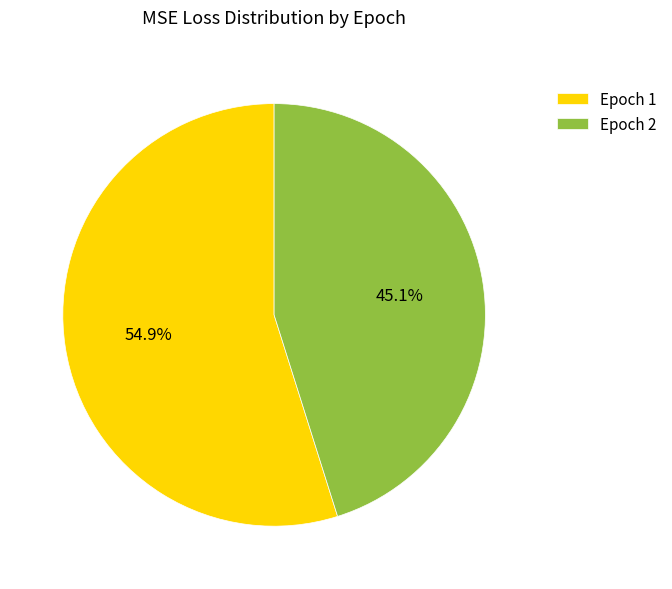

Combined, do Epoch 2 and Epoch 1 account for over 50%?

Yes